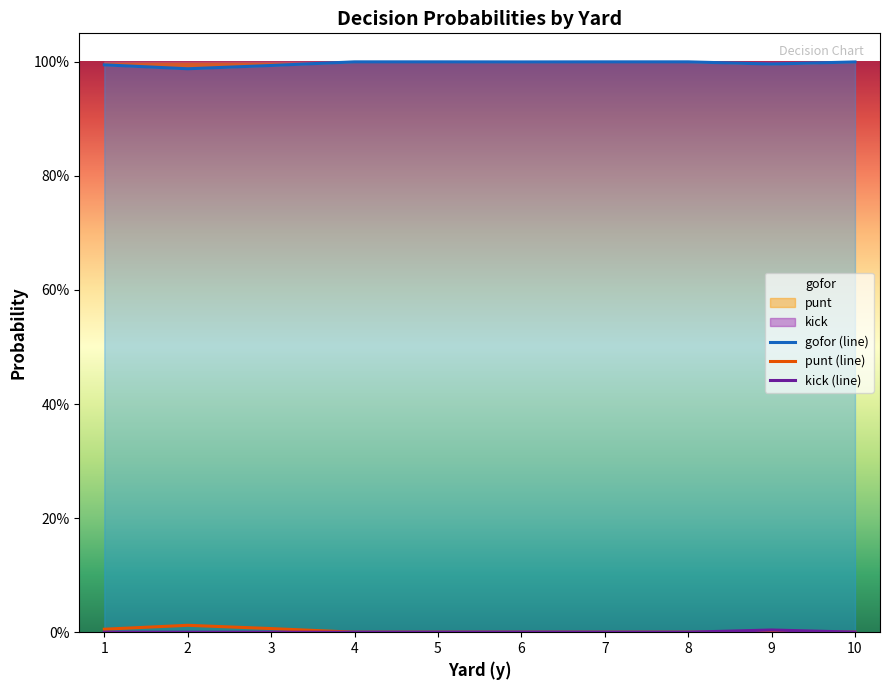

Reading left to right, transcribe all the data shown in this chart.

gofor (line): 1=1.0	2=1.0	3=1.0	4=1.0	5=1.0	6=1.0	7=1.0	8=1.0	9=1.0	10=1.0
punt (line): 1=0.0	2=0.0	3=0.0	4=0.0	5=0.0	6=0.0	7=0.0	8=0.0	9=0.0	10=0.0
kick (line): 1=0.0	2=0.0	3=0.0	4=0.0	5=0.0	6=0.0	7=0.0	8=0.0	9=0.0	10=0.0